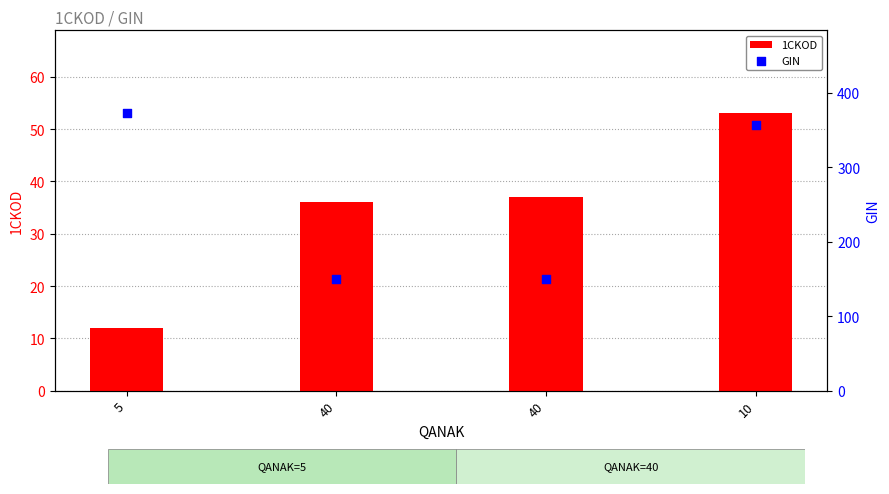

What is the total value across all series at 40?

186.4